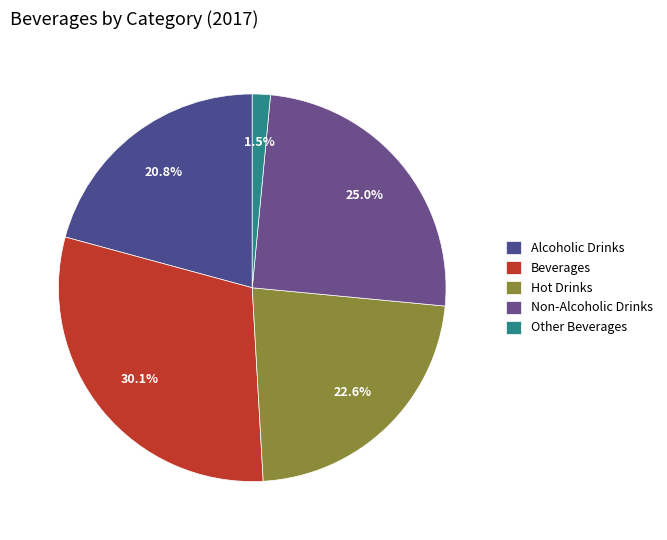

True or false: Alcoholic Drinks accounts for 12% of the total.

False